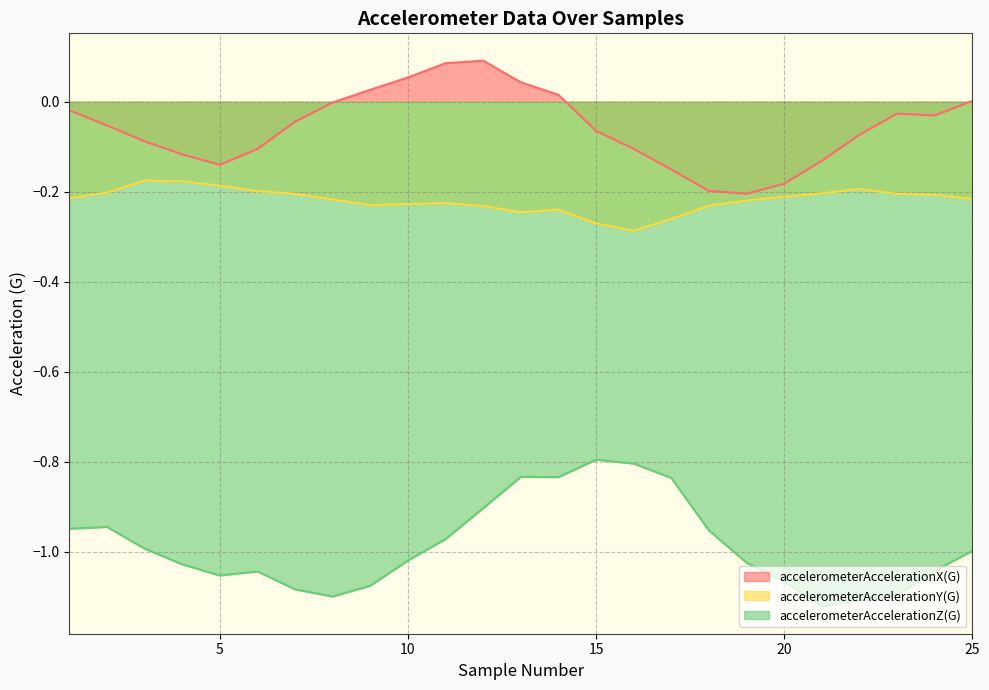

What are all the series names shown in the legend?

accelerometerAccelerationX(G), accelerometerAccelerationY(G), accelerometerAccelerationZ(G)